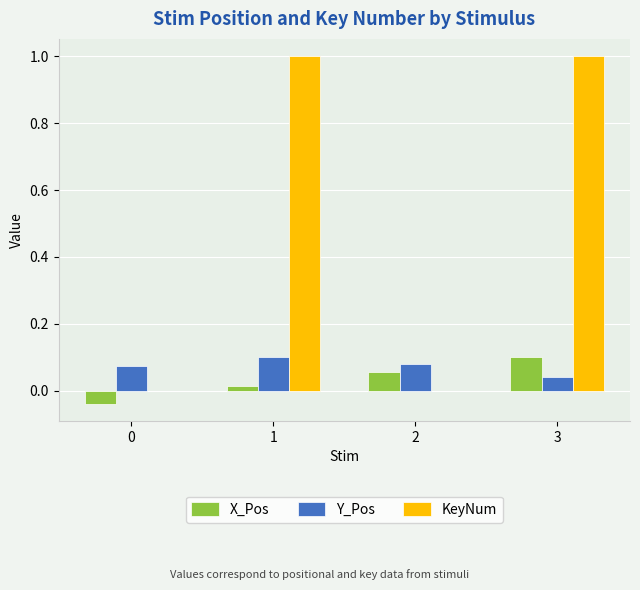

Which series has the largest total across all categories?

KeyNum